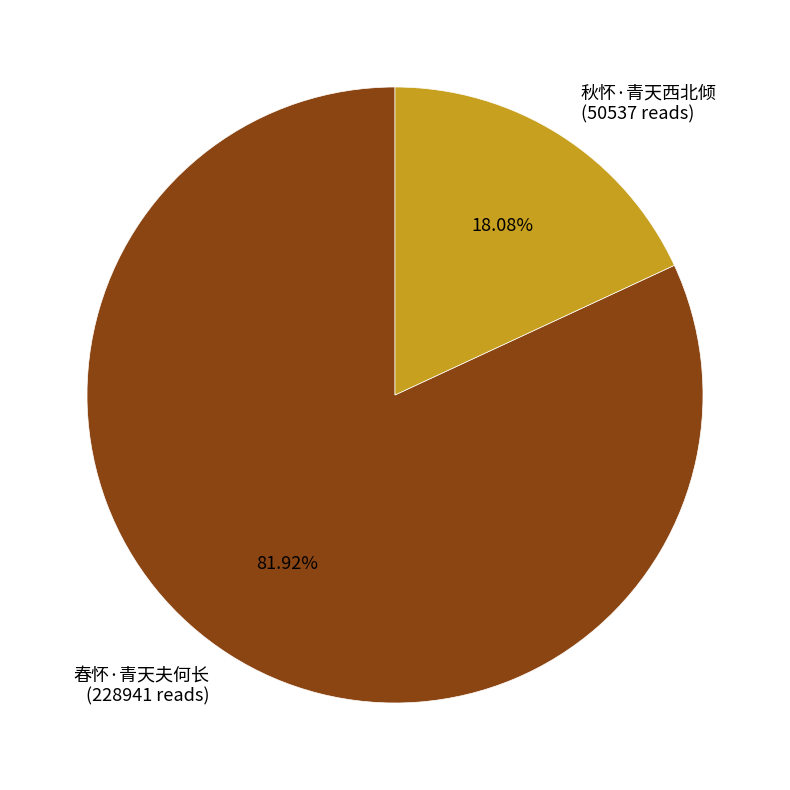

Count the number of slices in the pie.

2